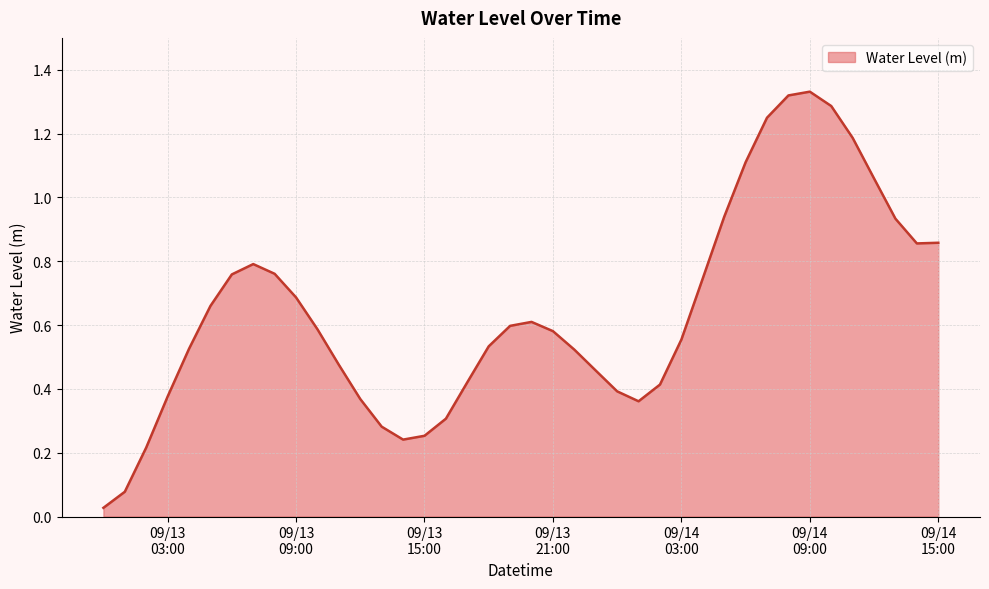

Does the chart have visible grid lines?

Yes